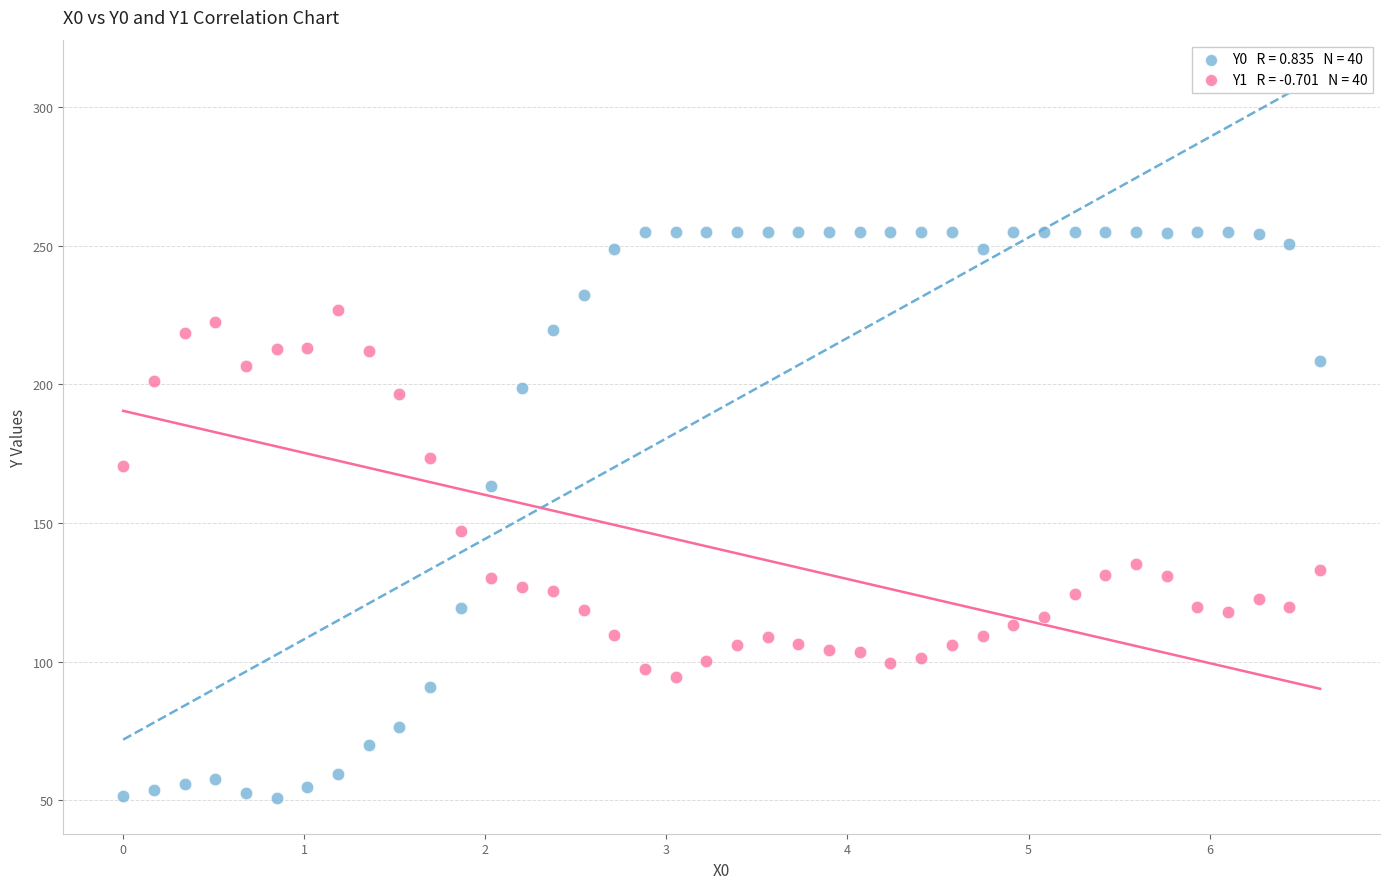

Across all series, what Y value is closest to 153?

147.2